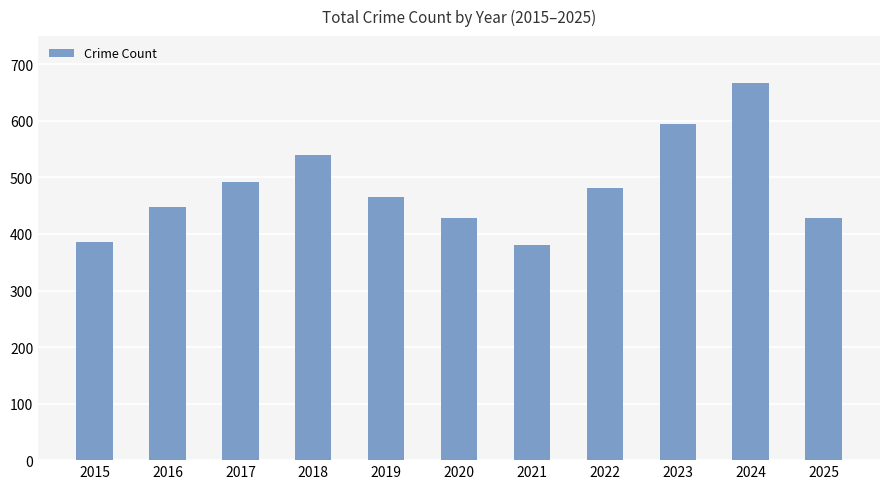

Is it true that the value at 2024 is 146?

False